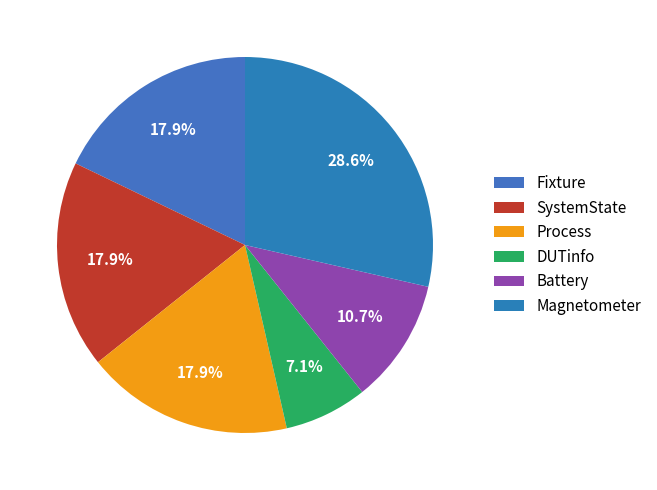

What is the smallest slice in the pie chart?

DUTinfo